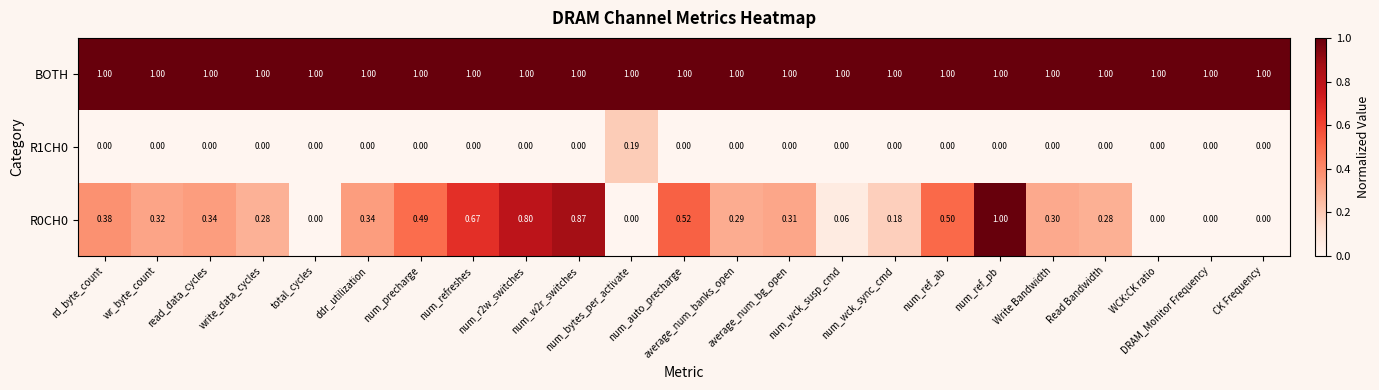

Which series has the largest total across all categories?

BOTH